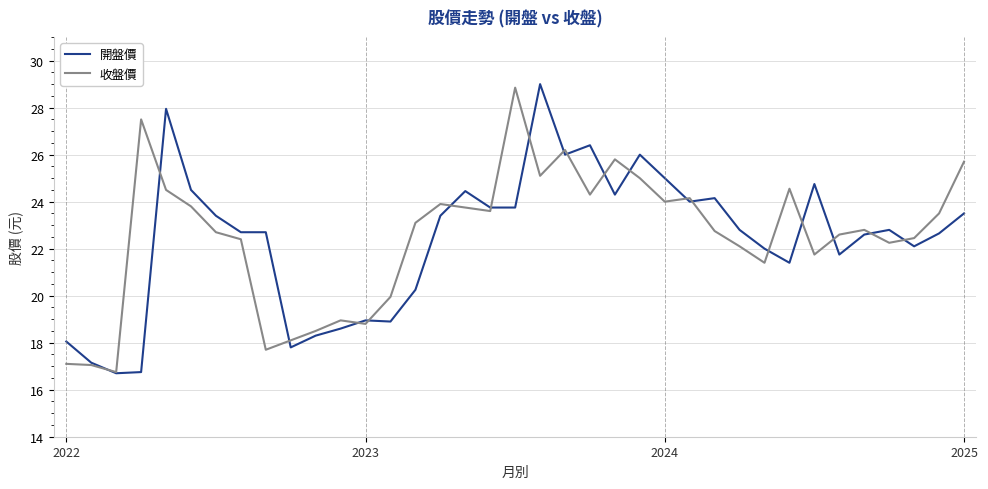

What is the maximum value shown in the chart?

29.0